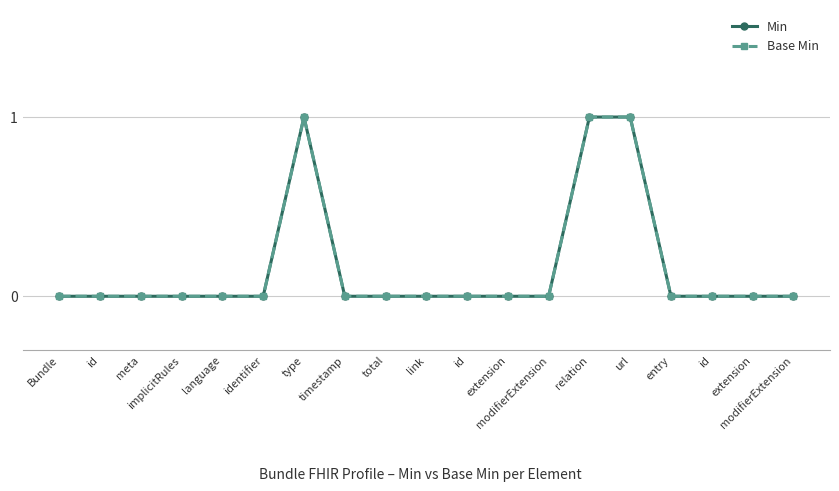

Does the chart have visible grid lines?

Yes